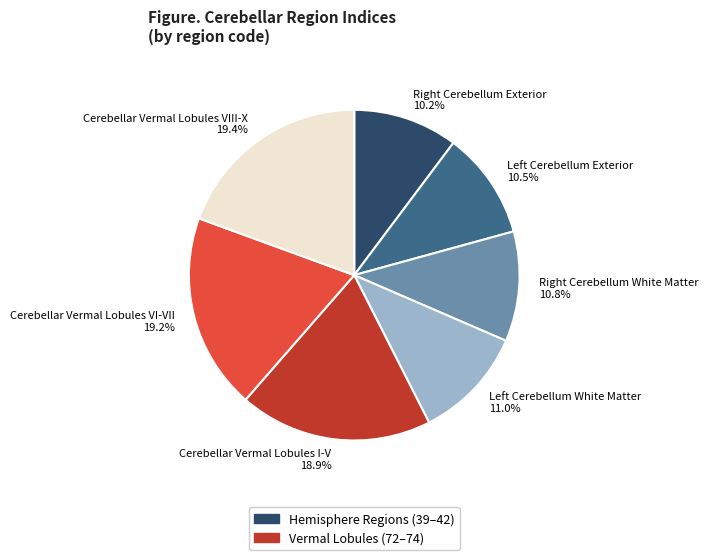

What portion of the pie excludes Cerebellar Vermal Lobules VIII-X 19.4%?

80.6%